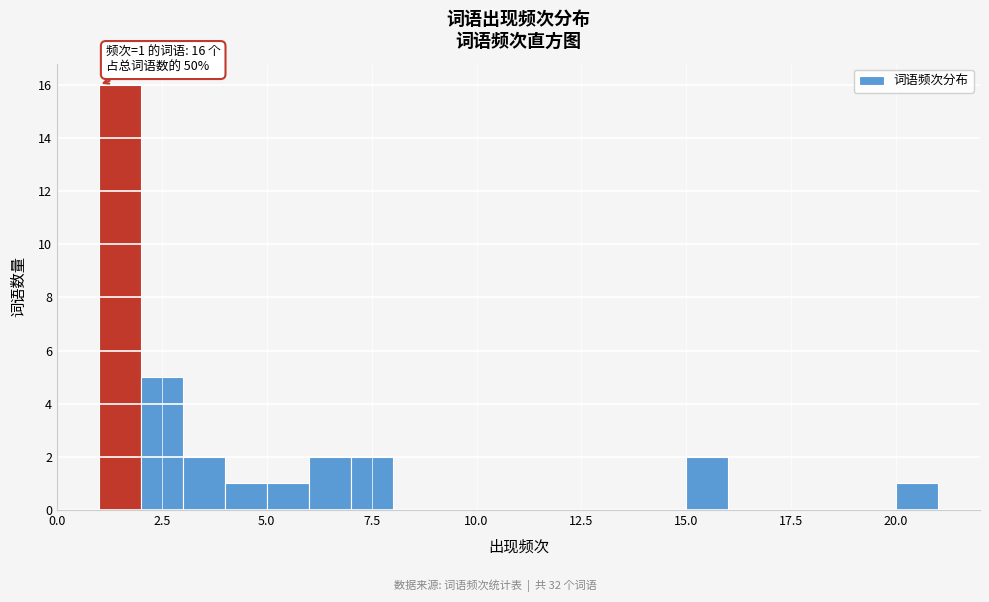

Around what value on the x-axis is the tallest bar? Give the approximate position of its centre, as read against the axis.

1.5